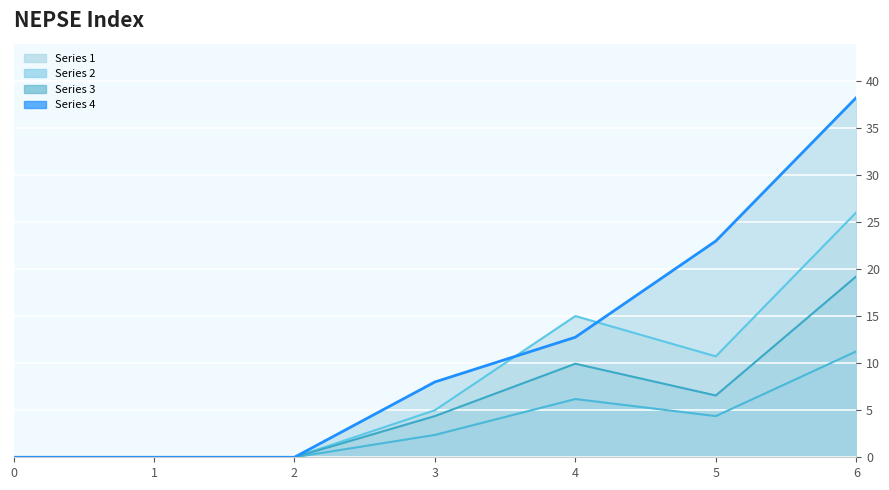

Reading left to right, transcribe all the data shown in this chart.

1: 0=0.0	1=0.0	2=0.0	3=5.0	4=15.0	5=10.7	6=26.0
2: 0=0.0	1=0.0	2=0.0	3=2.4	4=6.2	5=4.4	6=11.2
3: 0=0.0	1=0.0	2=0.0	3=4.4	4=9.9	5=6.6	6=19.2
4: 0=0.0	1=0.0	2=0.0	3=8.0	4=12.8	5=23.0	6=38.2